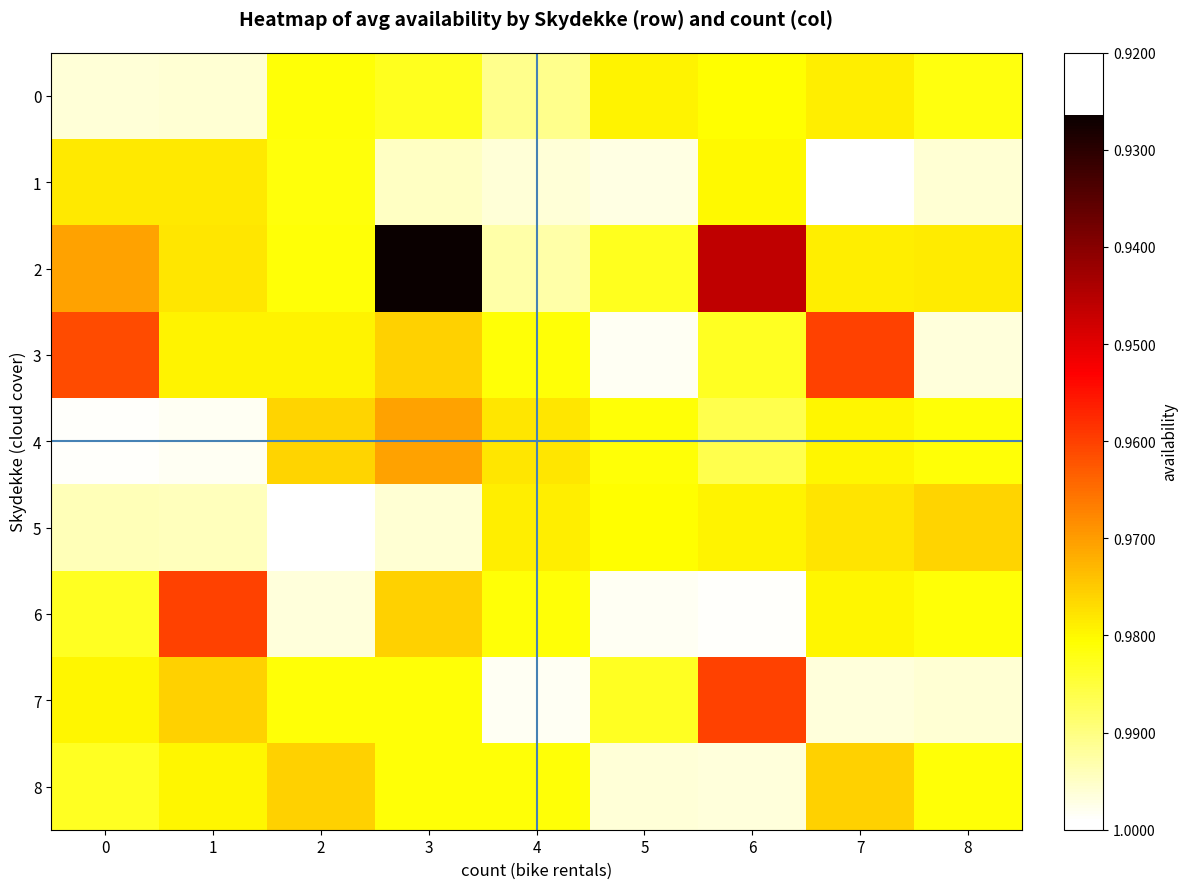

At which category is the sum across all series the highest?

3